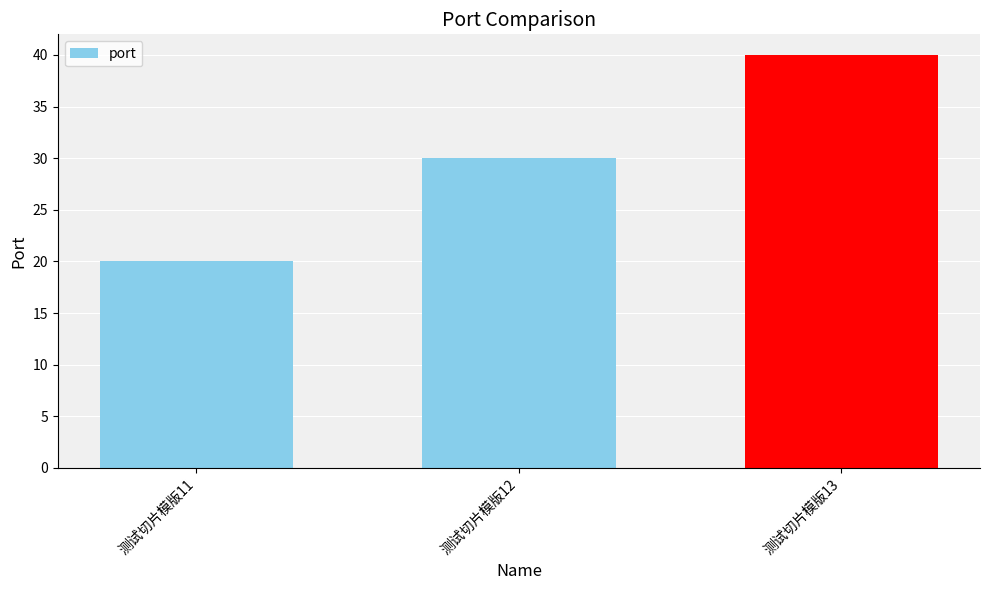

True or false: the data shows 30 at 测试切片模版12.

True